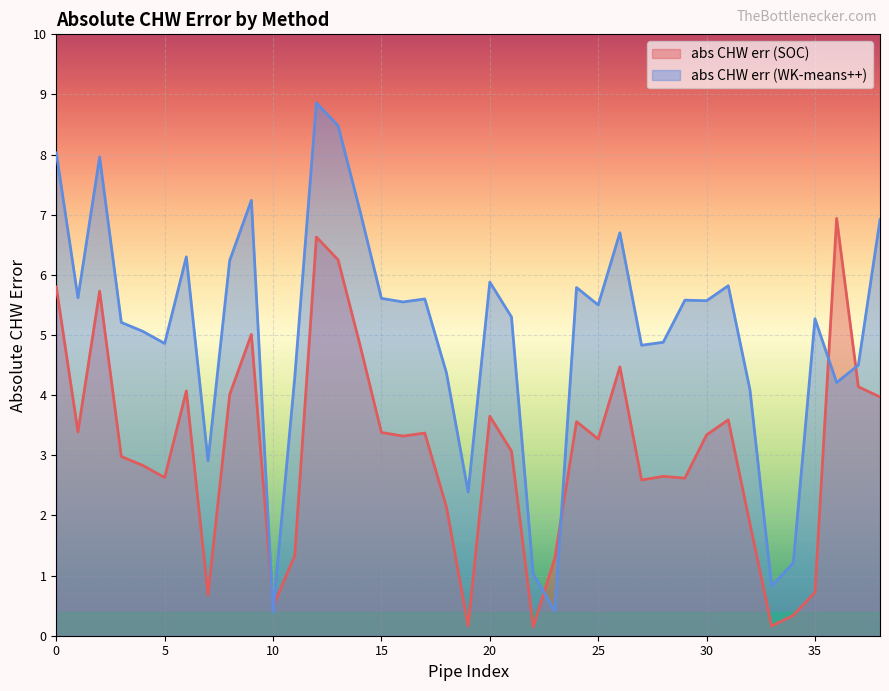

Reading left to right, transcribe all the data shown in this chart.

abs CHW err (SOC): 0=5.8	1=3.4	2=5.7	3=3.0	4=2.8	5=2.6	6=4.1	7=0.7	8=4.0	9=5.0	10=0.5	11=1.3	12=6.6	13=6.2	14=4.8	15=3.4	16=3.3	17=3.4	18=2.1	19=0.2	20=3.6	21=3.1	22=0.1	23=1.3	24=3.6	25=3.3	26=4.5	27=2.6	28=2.6	29=2.6	30=3.3	31=3.6	32=1.9	33=0.2	34=0.3	35=0.7	36=6.9	37=4.1	38=4.0
abs CHW err (WK-means++): 0=8.0	1=5.6	2=8.0	3=5.2	4=5.1	5=4.9	6=6.3	7=2.9	8=6.2	9=7.2	10=0.4	11=4.3	12=8.9	13=8.5	14=7.1	15=5.6	16=5.5	17=5.6	18=4.4	19=2.4	20=5.9	21=5.3	22=1.0	23=0.4	24=5.8	25=5.5	26=6.7	27=4.8	28=4.9	29=5.6	30=5.6	31=5.8	32=4.1	33=0.8	34=1.2	35=5.3	36=4.2	37=4.5	38=6.9